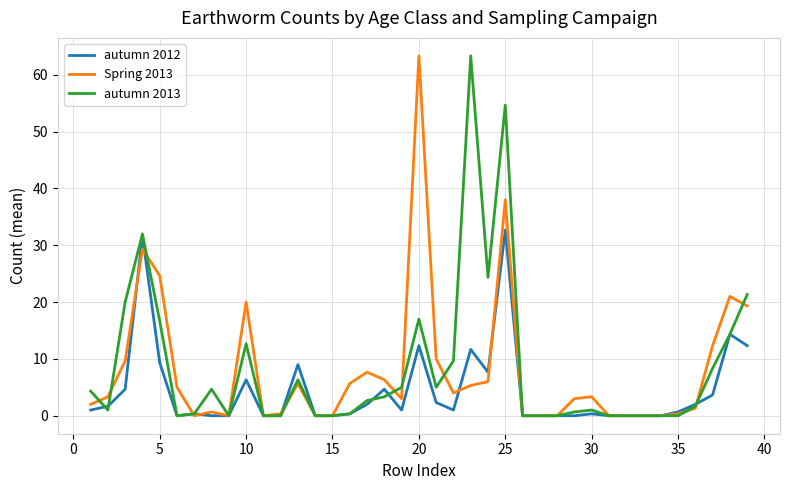

What is the maximum value shown in the chart?

63.3